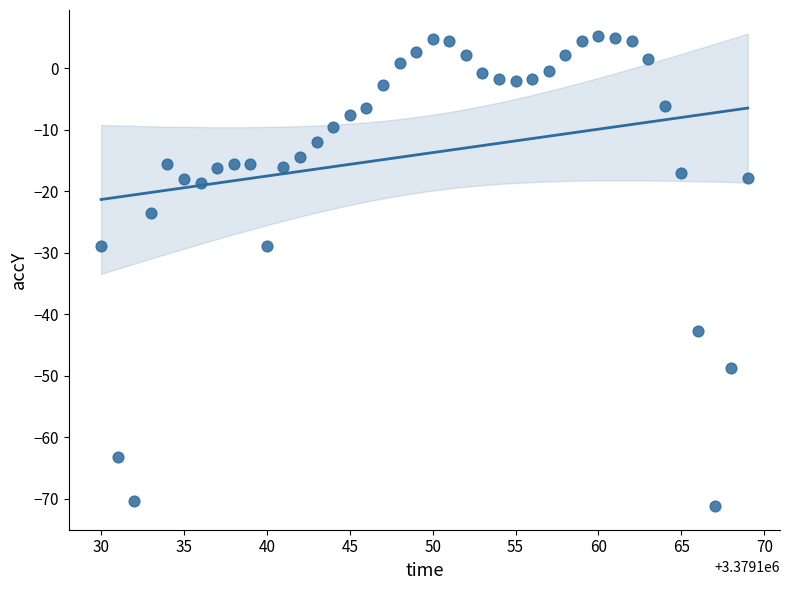

What is the range of X values (max minus min)?

39.0